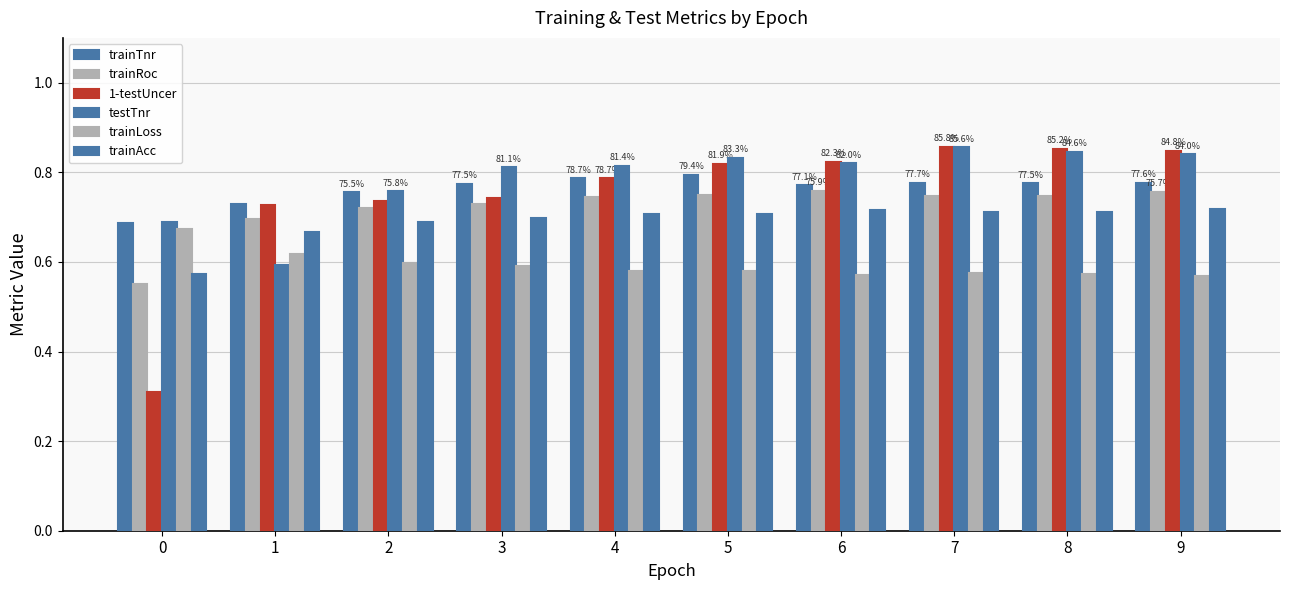

What is the total value across all series at 6?

4.5